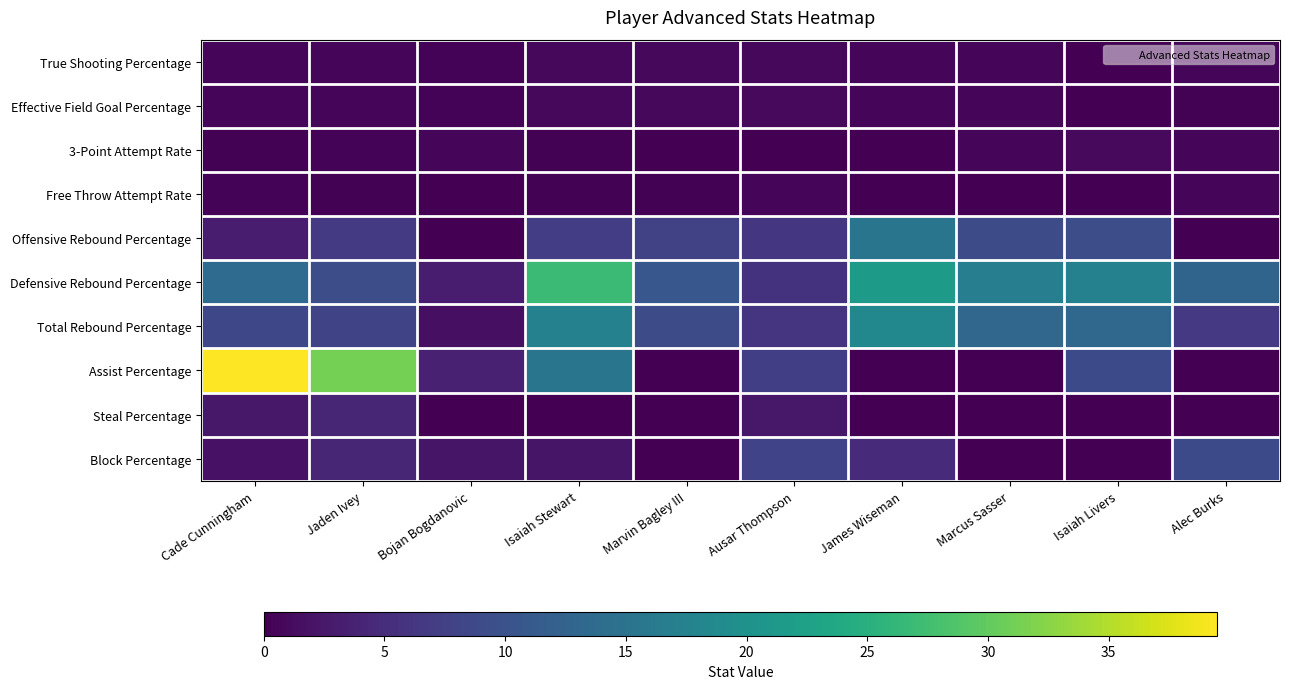

What is the total value across all series at Cade Cunningham?

70.9